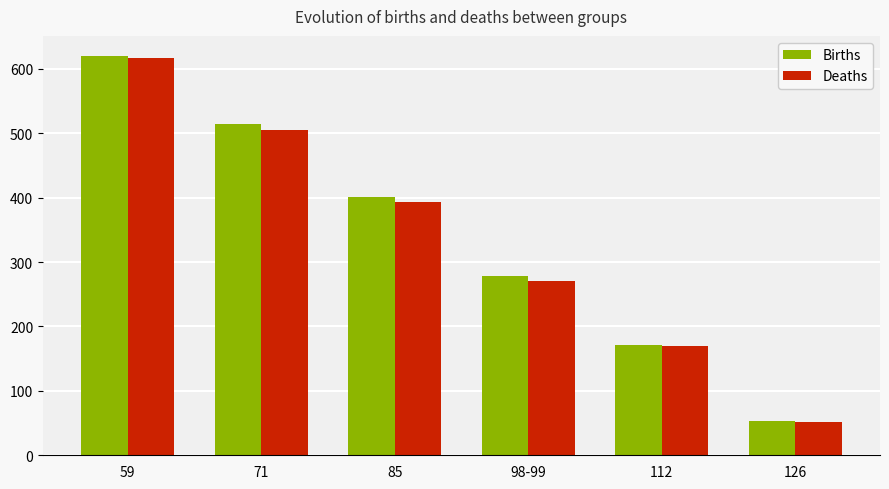

How many bars are there in total?

12